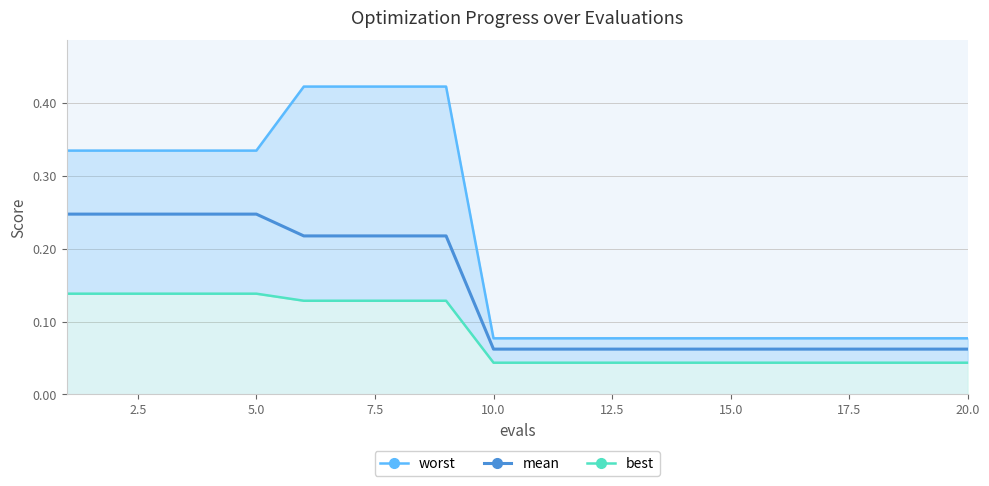

What is the label of the 7th point from the left?

15.0